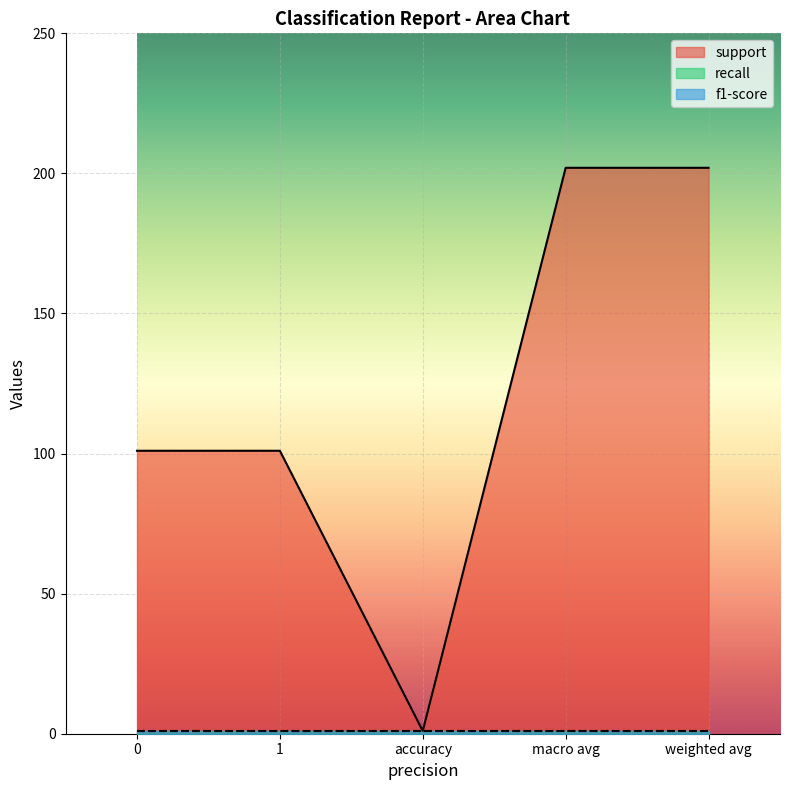

Which series has the largest total across all categories?

support